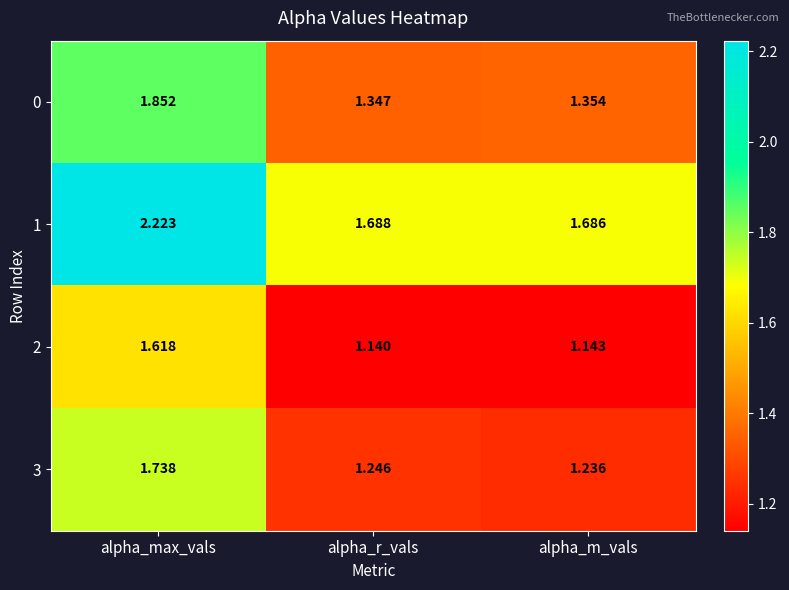

List the series in order of their peak value, highest first.

1, 0, 3, 2